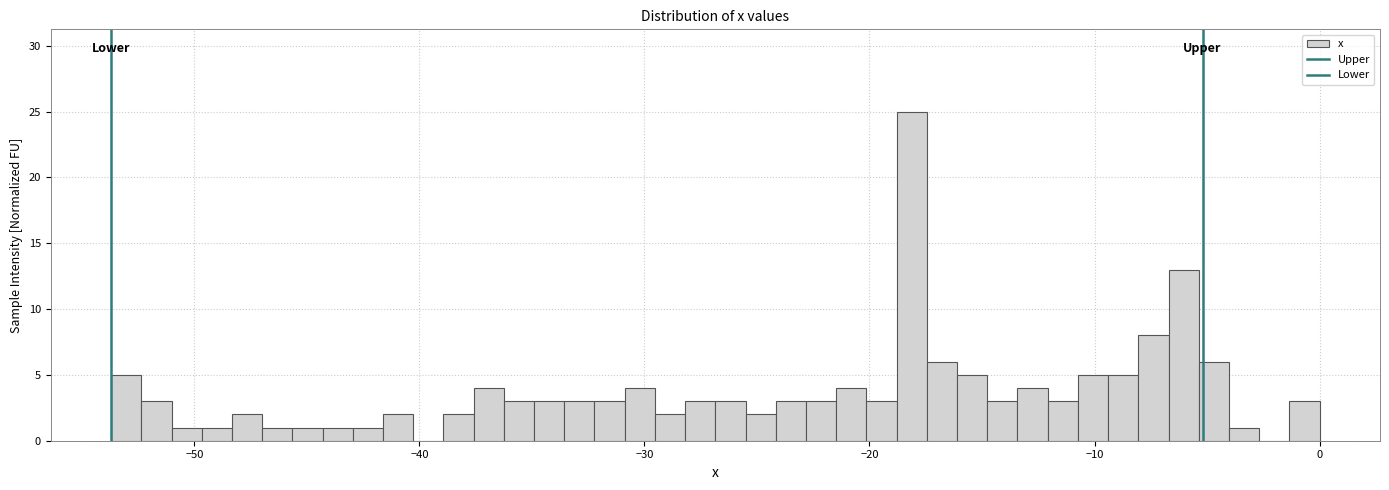

Around what value on the x-axis is the tallest bar? Give the approximate position of its centre, as read against the axis.

-18